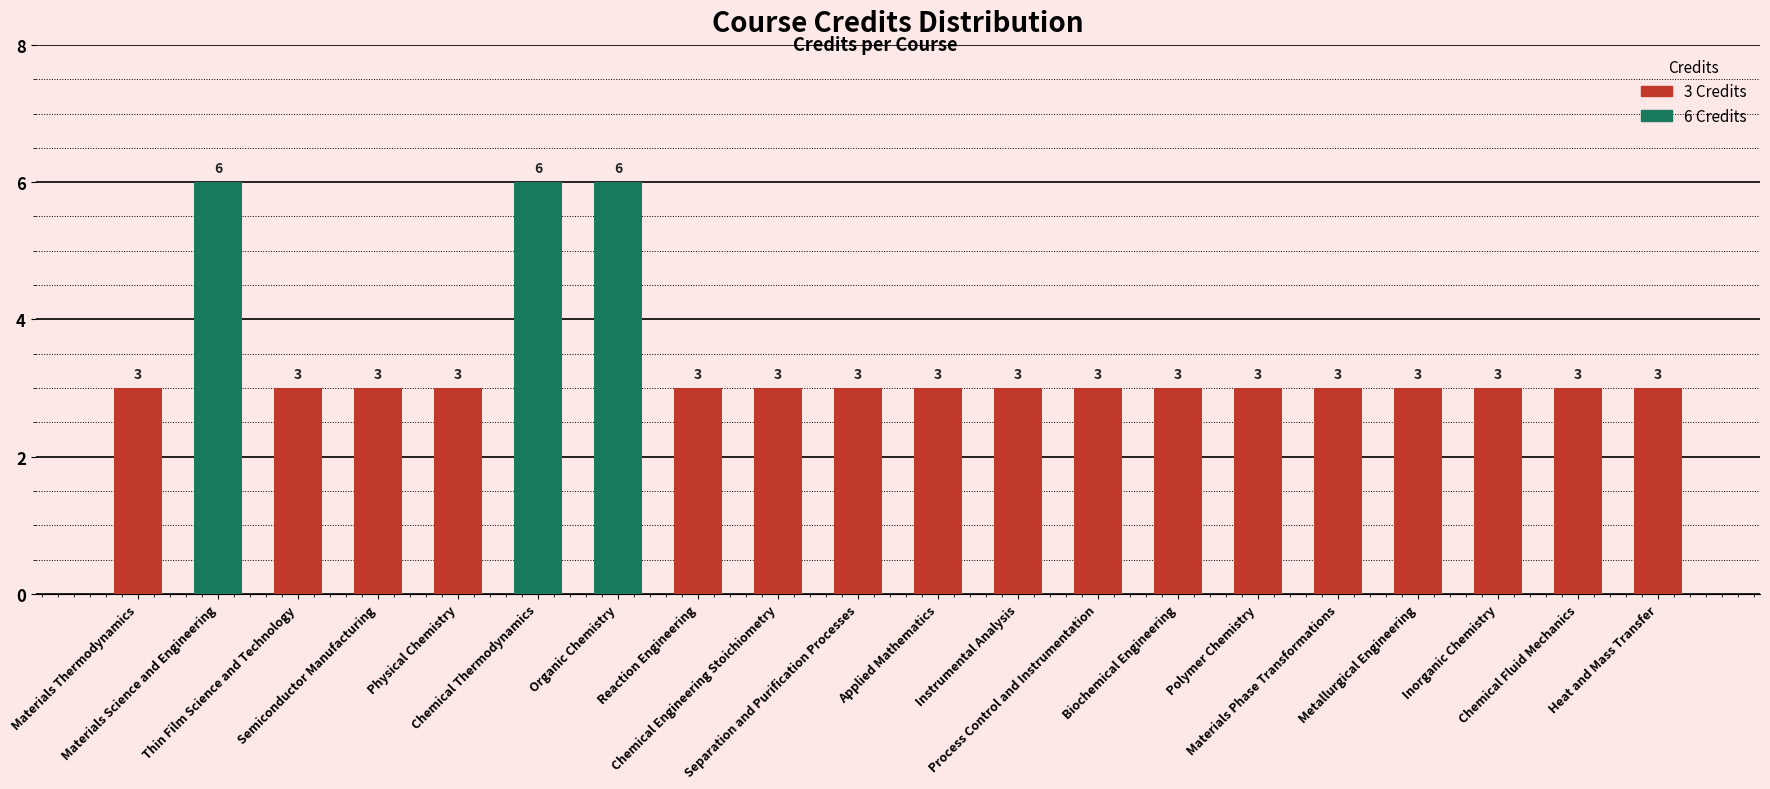

Rank the categories by value from highest to lowest.

Materials Science and Engineering, Chemical Thermodynamics, Organic Chemistry, Materials Thermodynamics, Thin Film Science and Technology, Semiconductor Manufacturing, Physical Chemistry, Reaction Engineering, Chemical Engineering Stoichiometry, Separation and Purification Processes, Applied Mathematics, Instrumental Analysis, Process Control and Instrumentation, Biochemical Engineering, Polymer Chemistry, Materials Phase Transformations, Metallurgical Engineering, Inorganic Chemistry, Chemical Fluid Mechanics, Heat and Mass Transfer